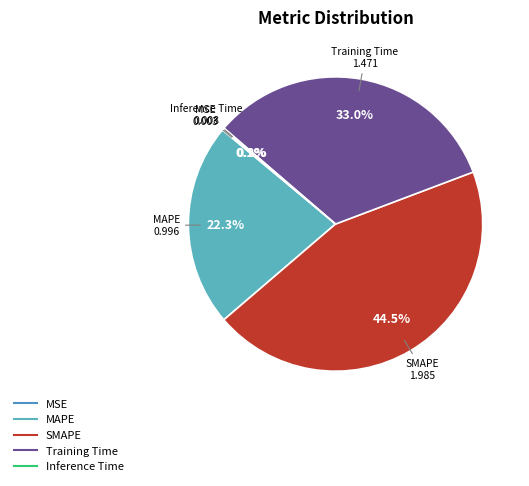

What is the largest slice in the pie chart?

SMAPE